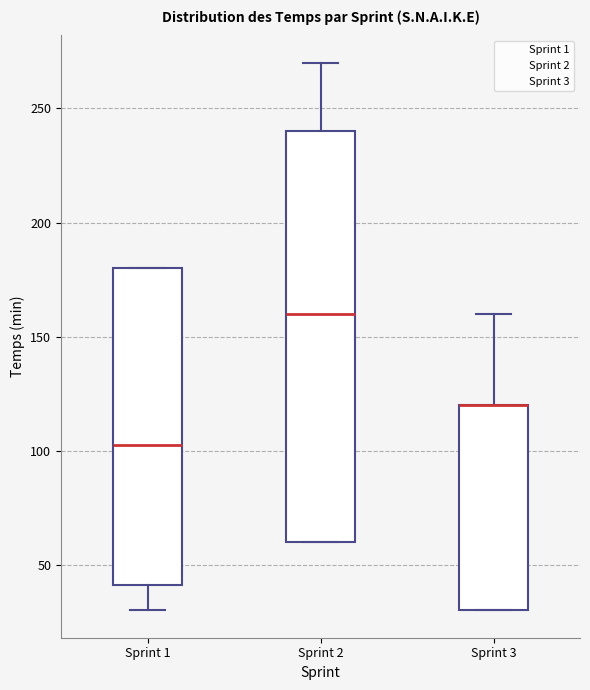

Which box is the tallest, from its lower edge to its upper edge?

Sprint 2